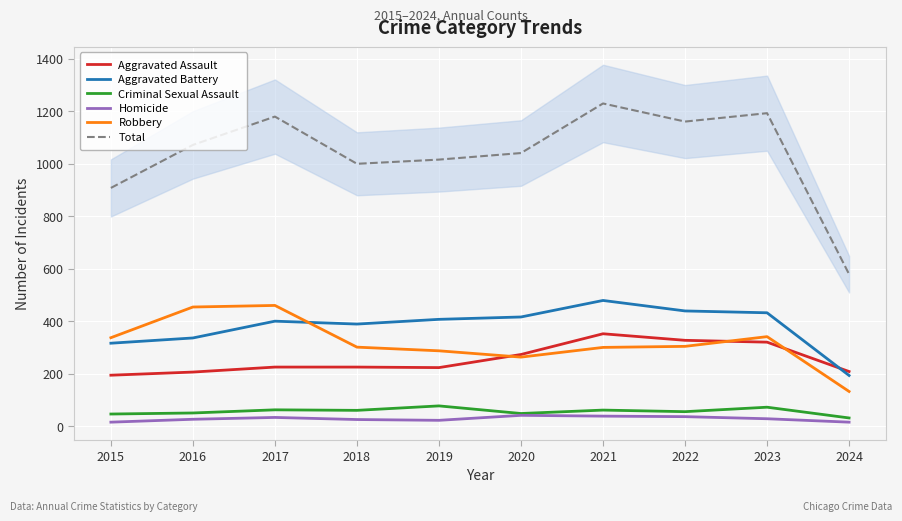

The Aggravated Assault series shows 336 at 2018. True or false?

False